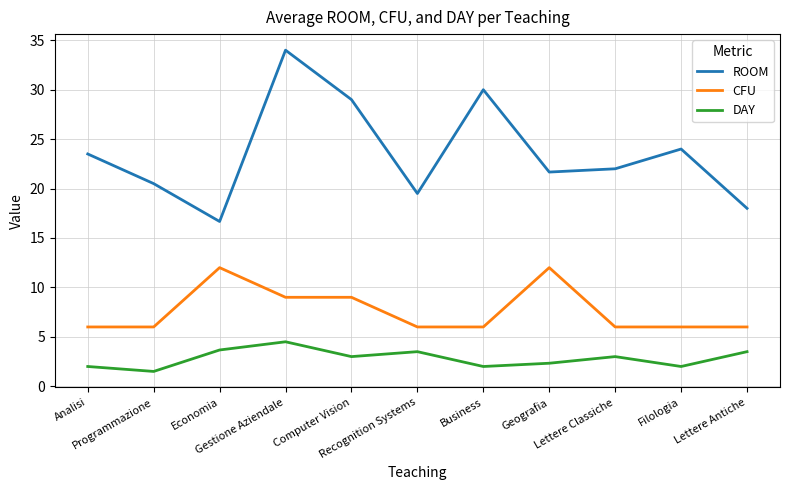

Which label corresponds to the smallest value in the chart?

Programmazione